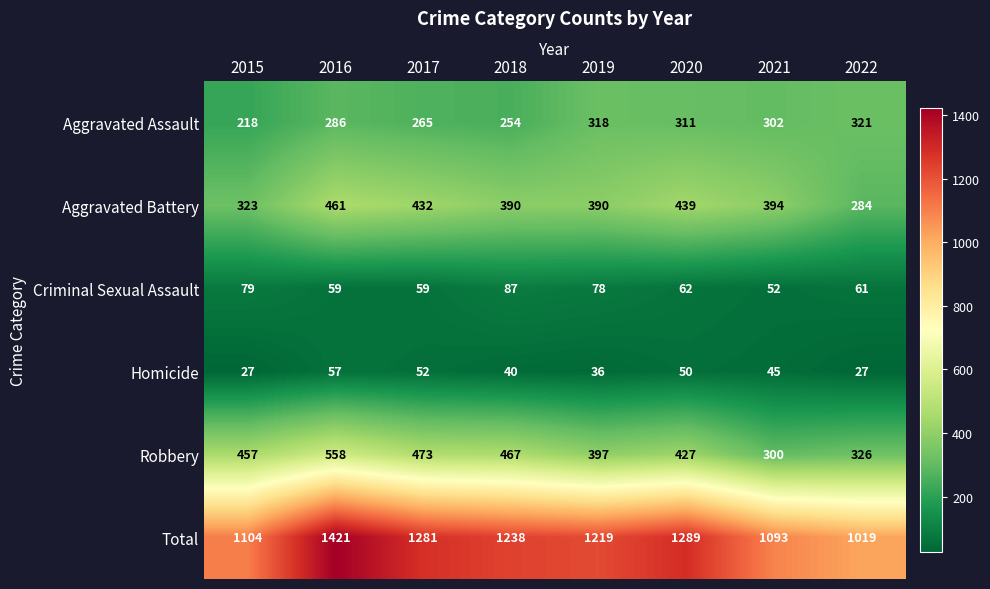

At which label is Criminal Sexual Assault closest to 69?

2020